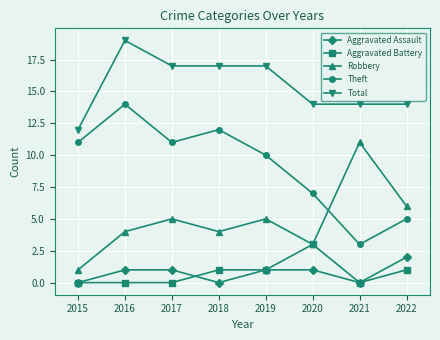

What is the sum of all Theft values?

73